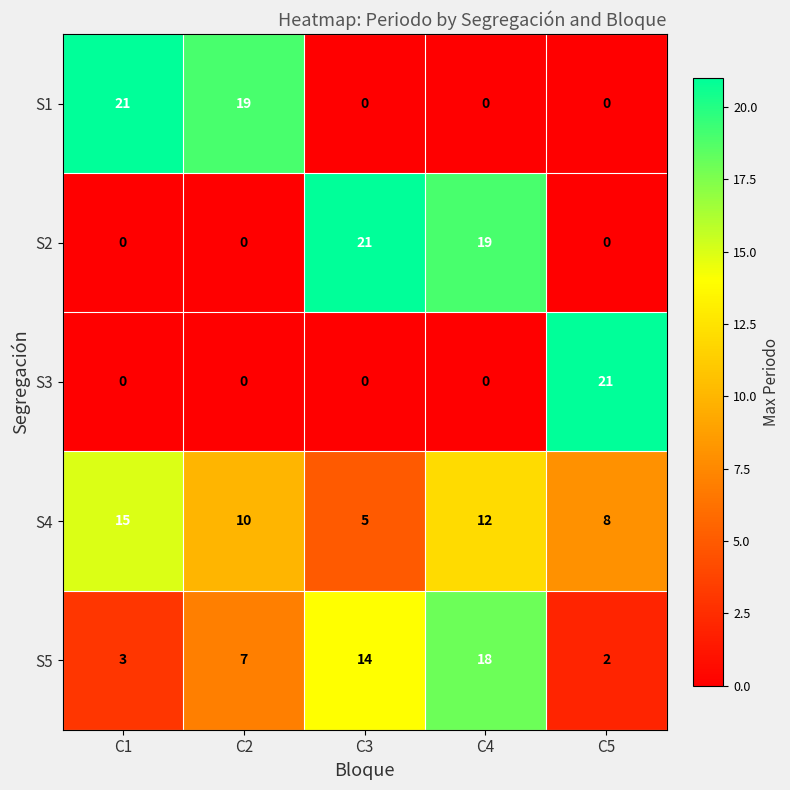

What is the maximum value for S4?

15